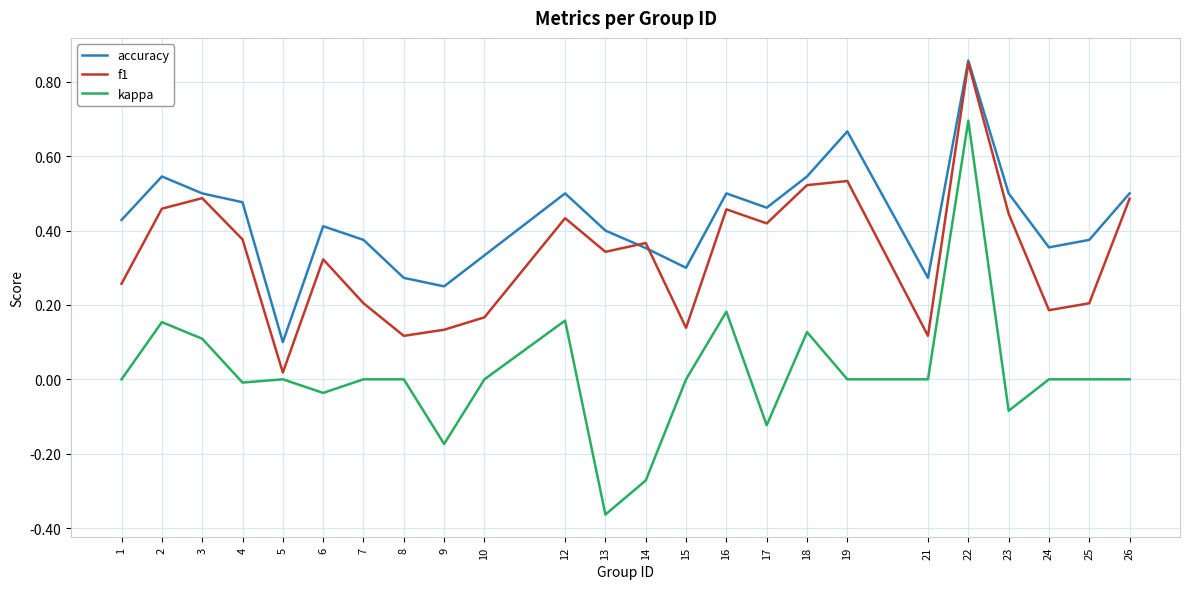

At which category is the sum across all series the highest?

22